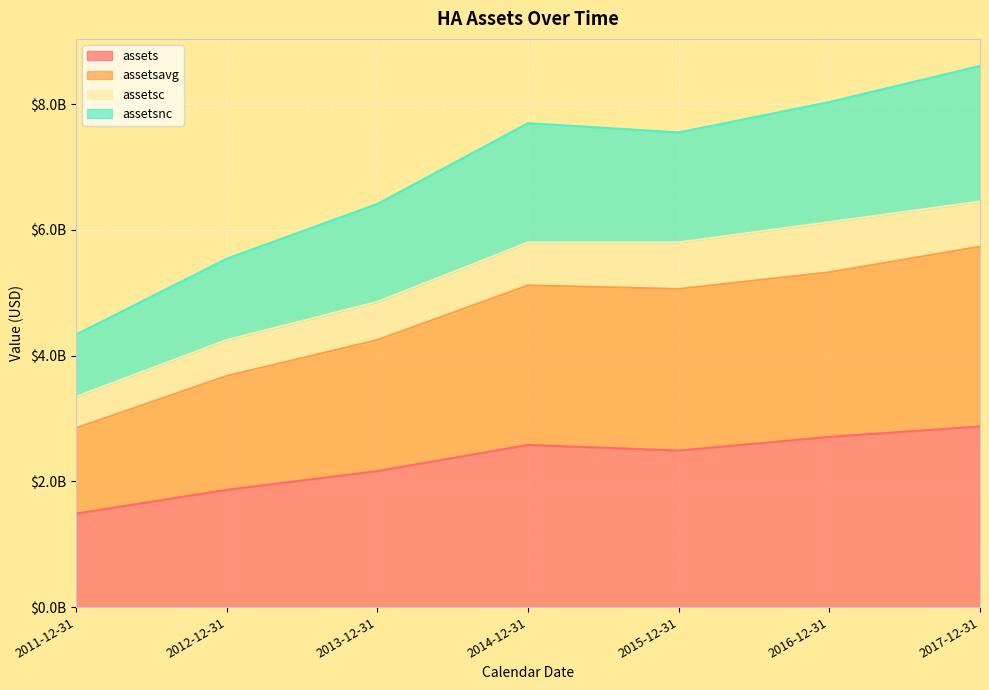

What is the sum of all assets values?

16170543000